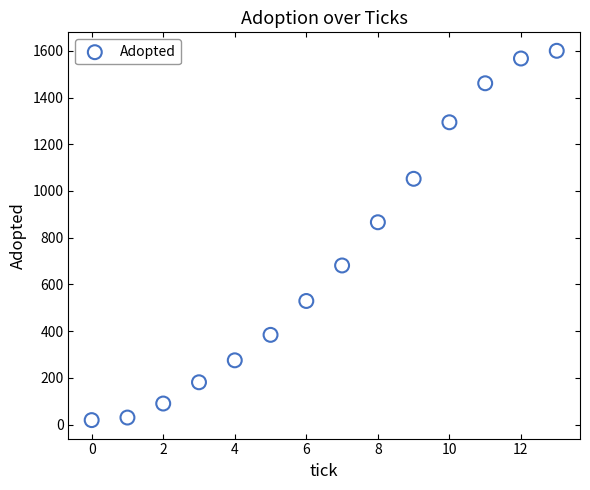

What Y value in the scatter plot is closest to 809?

866